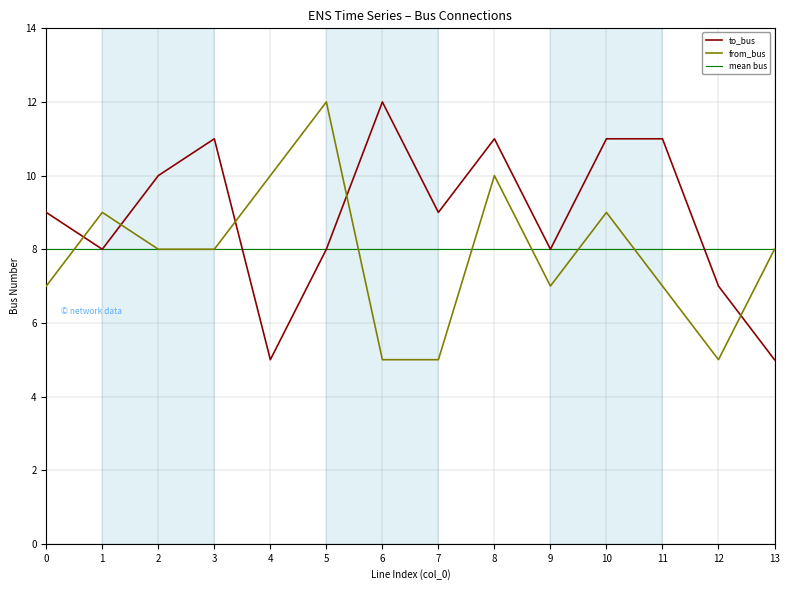

What is the sum of the from_bus values at 10 and 2?

17